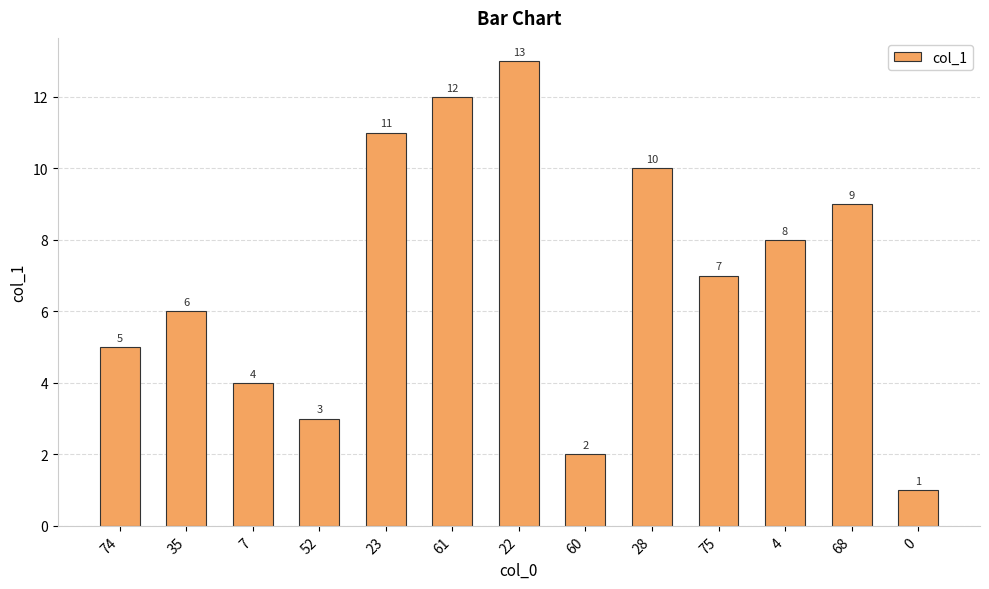

Reading left to right, what are all the values shown in this chart?

5	6	4	3	11	12	13	2	10	7	8	9	1